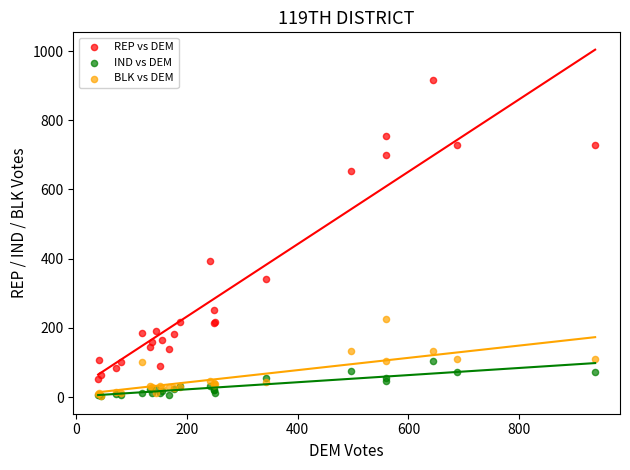

Which series has the largest Y range (max minus min)?

REP vs DEM